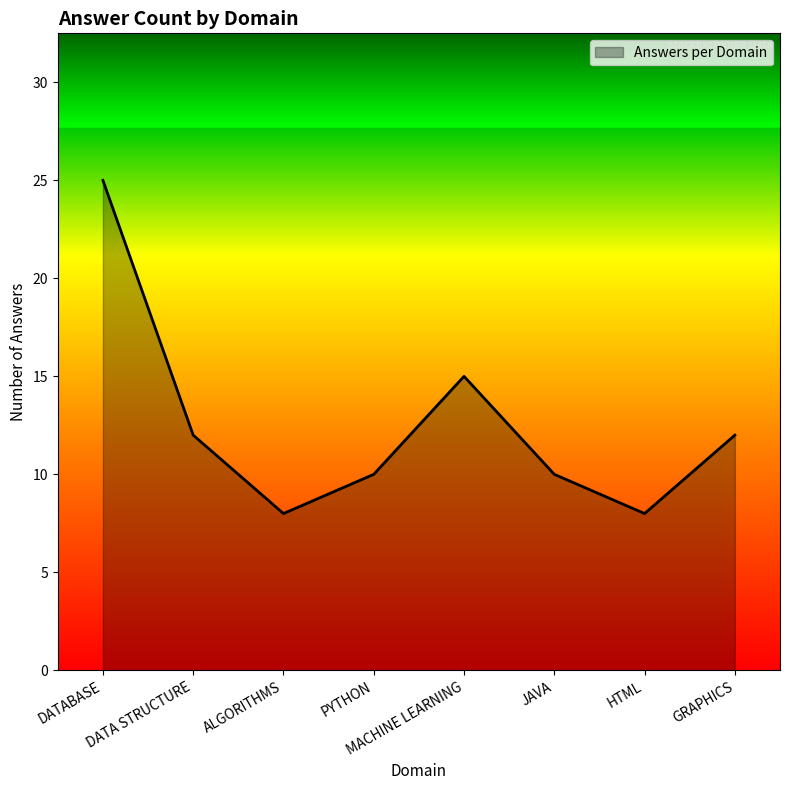

Between JAVA and GRAPHICS, which is larger?

GRAPHICS